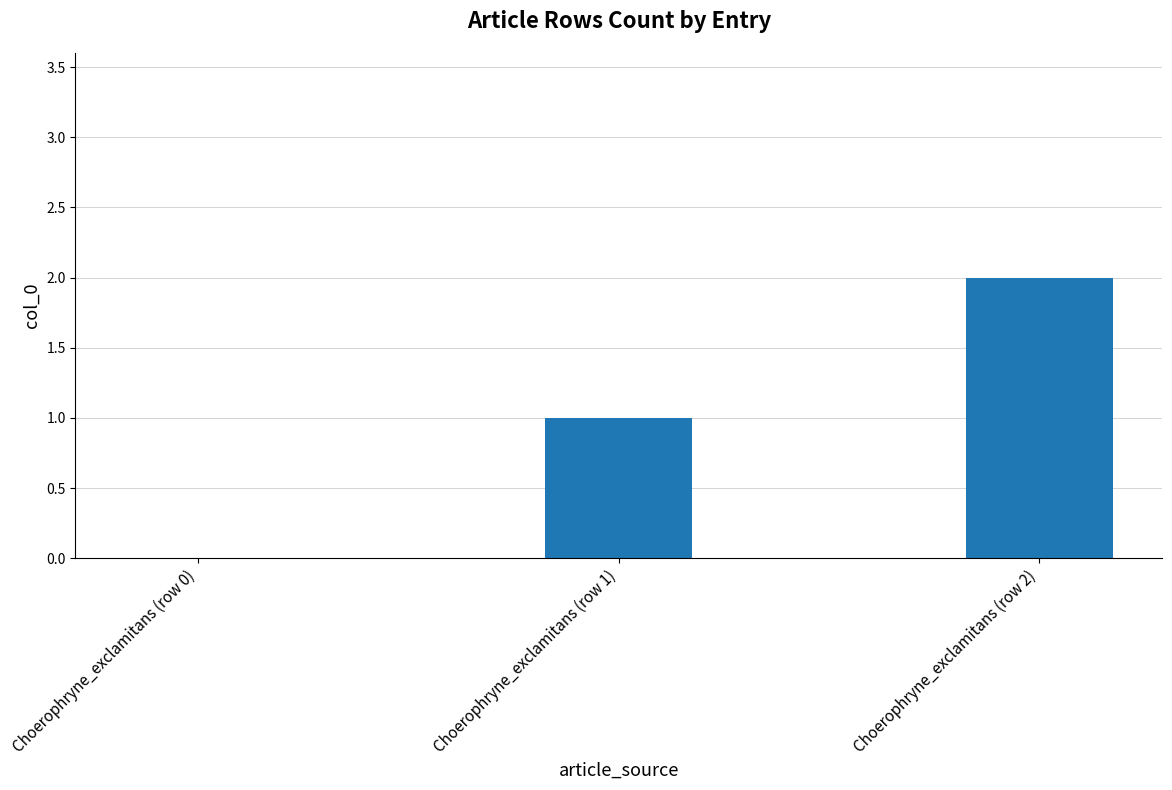

What is the sum of all values?

3